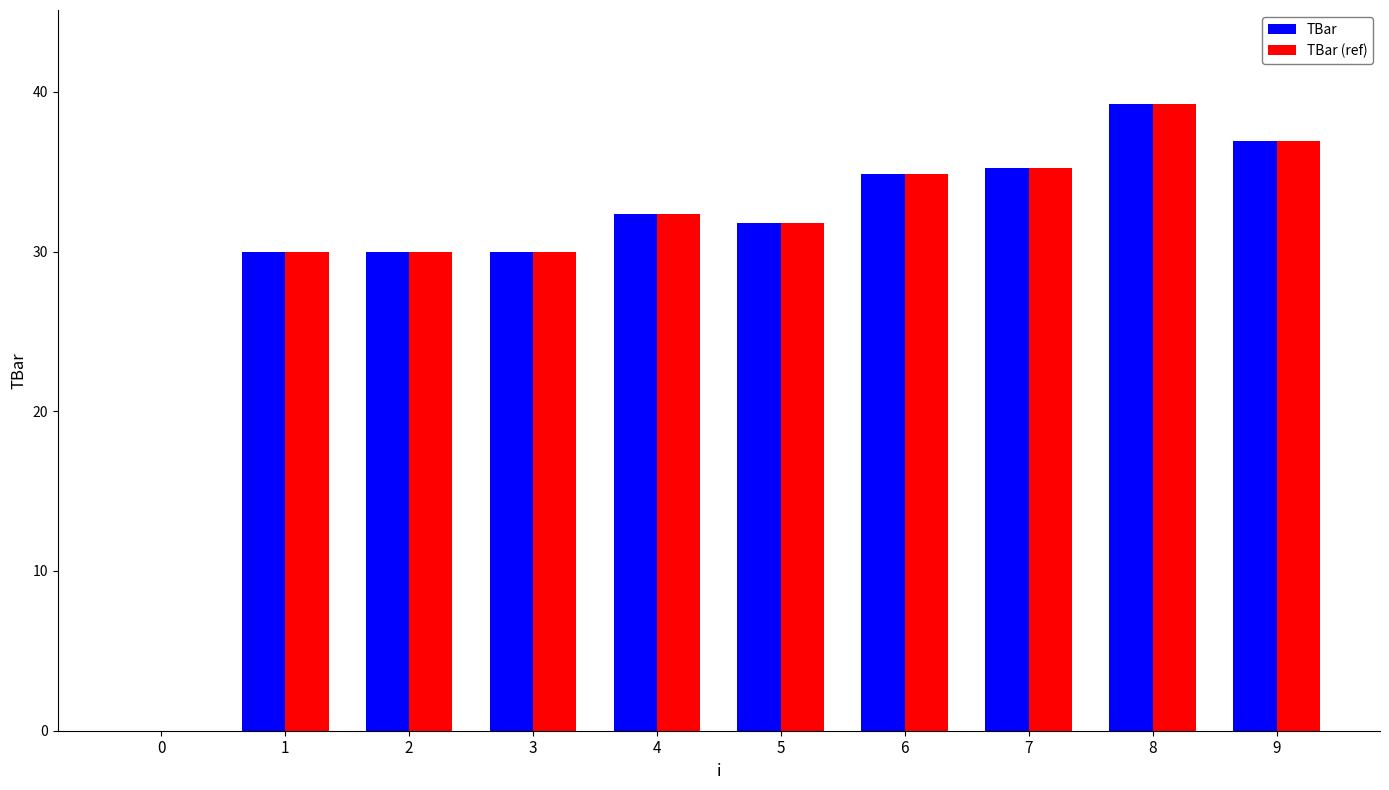

What is the sum of all TBar values?

300.4